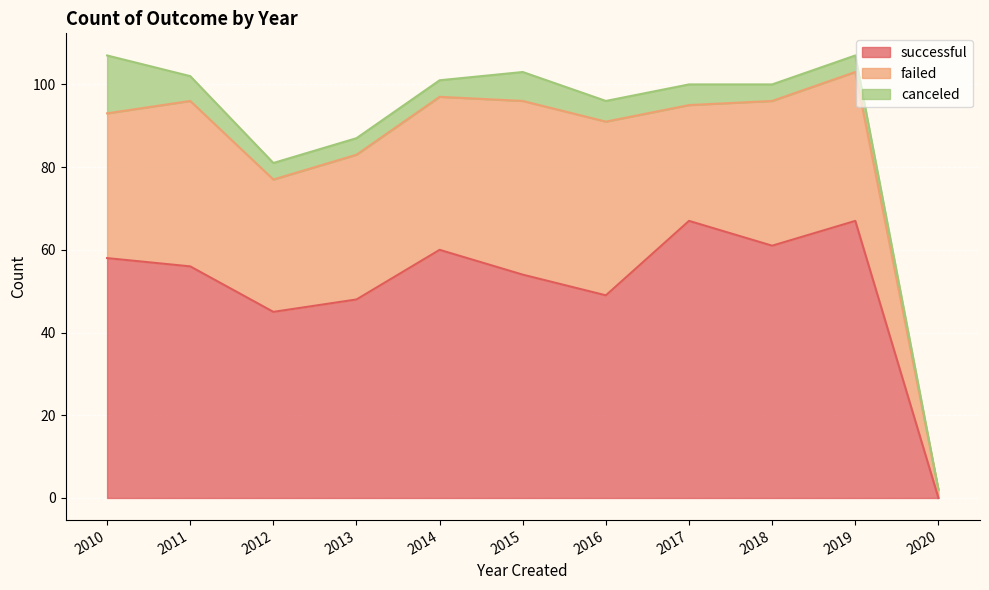

True or false: failed and canceled cross at least once.

False